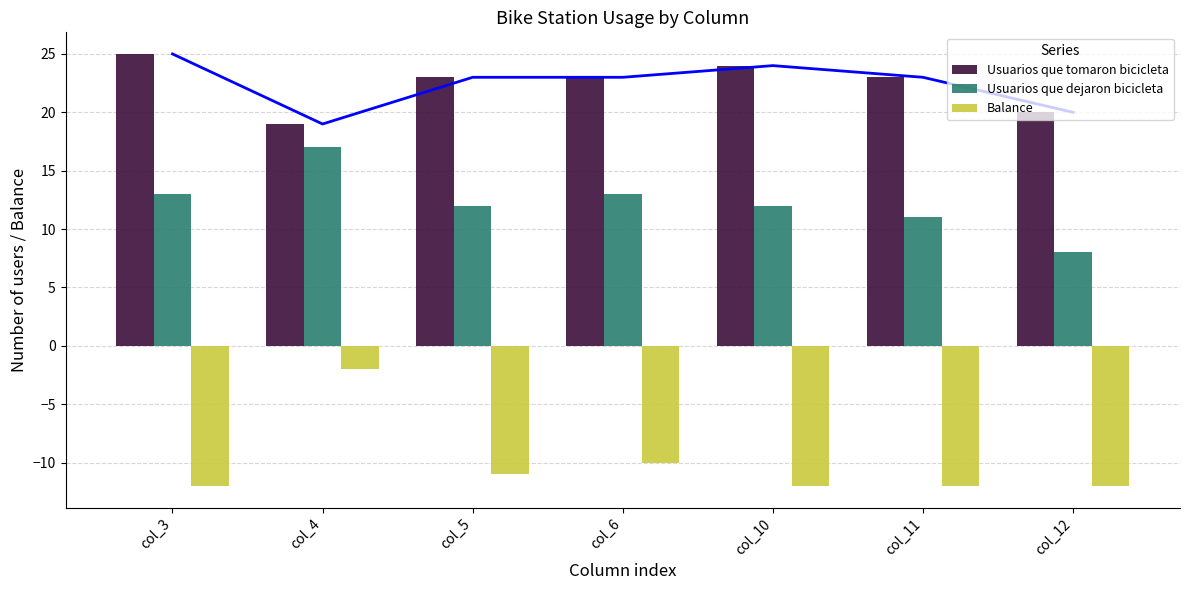

Which has a higher value, col_4 or col_12?

col_12